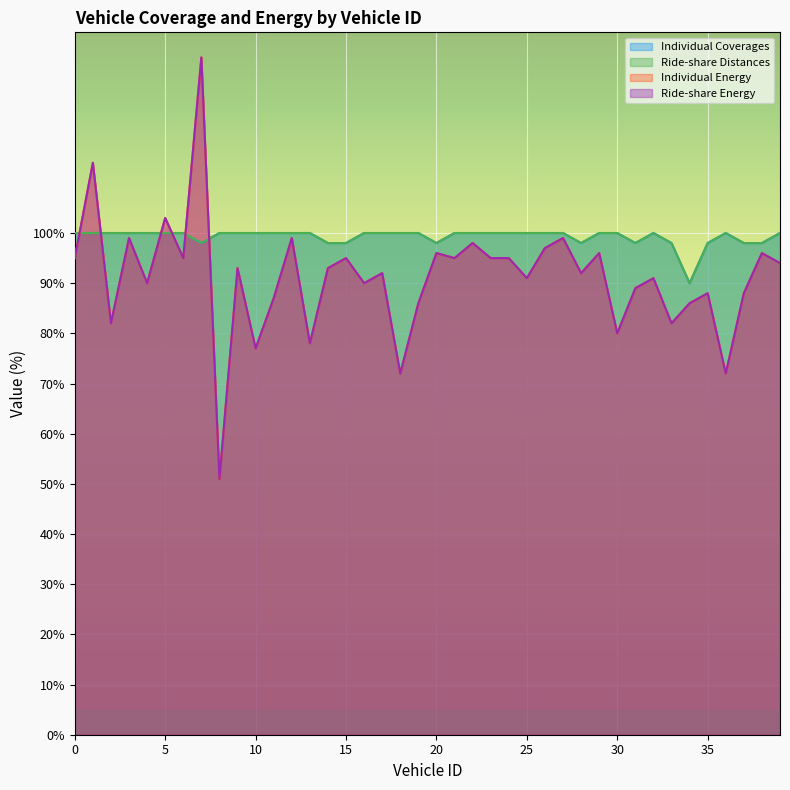

Reading left to right, what are all the values shown in this chart?

Individual Coverages: 100	100	100	100	100	100	100	98	100	100	100	100	100	100	98	98	100	100	100	100	98	100	100	100	100	100	100	100	98	100	100	98	100	98	90	98	100	98	98	100
Ride-share Distances: 100	100	100	100	100	100	100	98	100	100	100	100	100	100	98	98	100	100	100	100	98	100	100	100	100	100	100	100	98	100	100	98	100	98	90	98	100	98	98	100
Individual Energy: 95	114	82	99	90	103	95	135	51	93	77	87	99	78	93	95	90	92	72	86	96	95	98	95	95	91	97	99	92	96	80	89	91	82	86	88	72	88	96	94
Ride-share Energy: 95	114	82	99	90	103	95	135	51	93	77	87	99	78	93	95	90	92	72	86	96	95	98	95	95	91	97	99	92	96	80	89	91	82	86	88	72	88	96	94